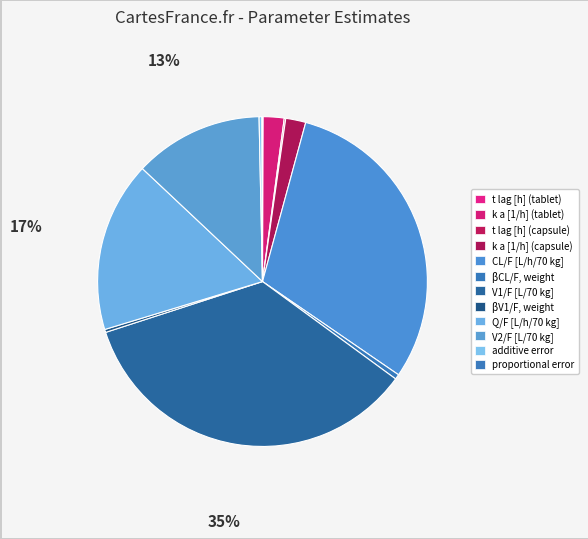

True or false: CL/F [L/h/70 kg] accounts for 39% of the total.

False